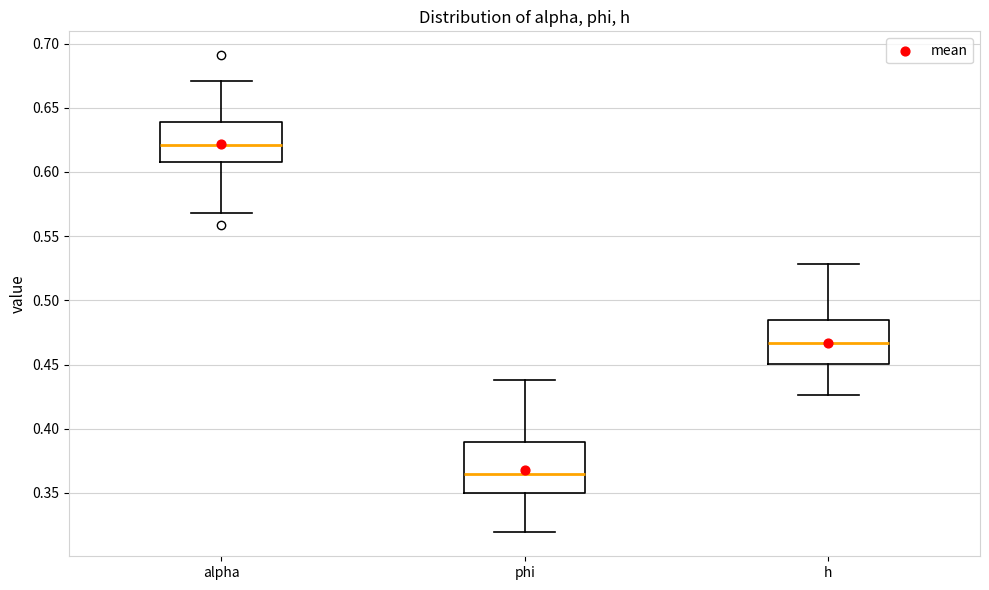

Which box is the tallest, from its lower edge to its upper edge?

phi